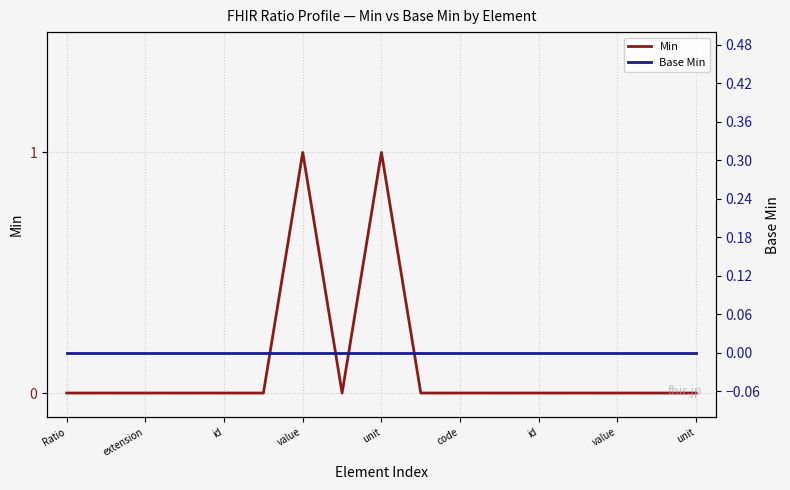

List the series in order of their peak value, lowest first.

Base Min, Min